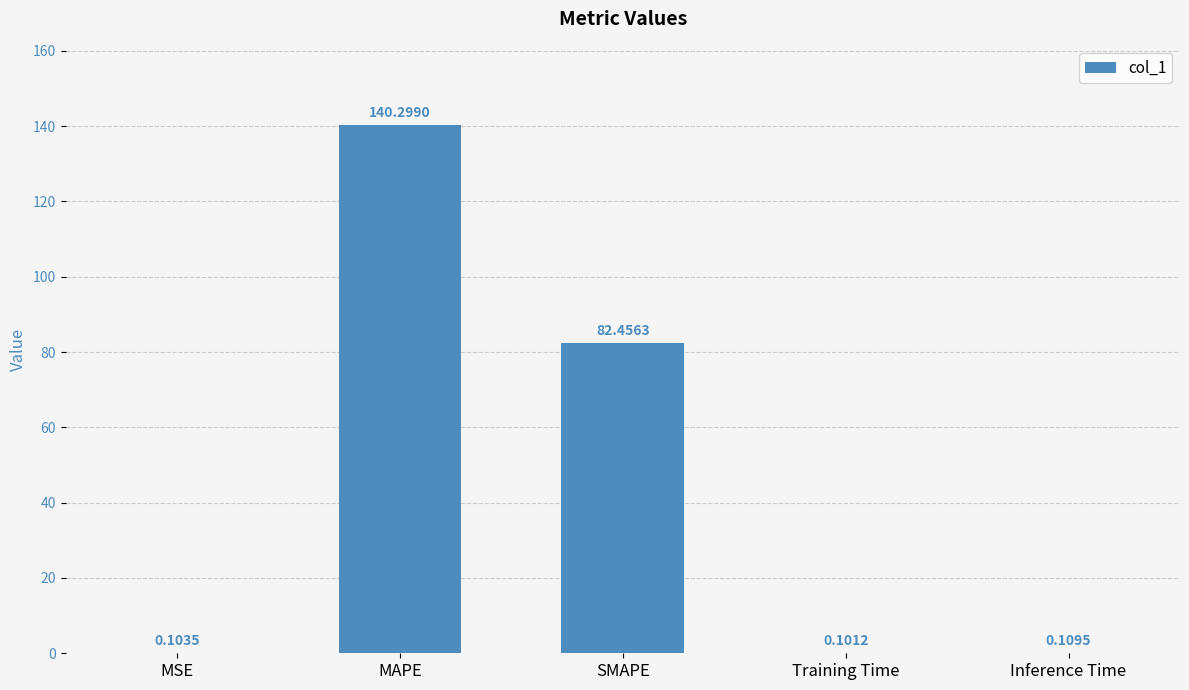

At which label is the value closest to 70?

SMAPE